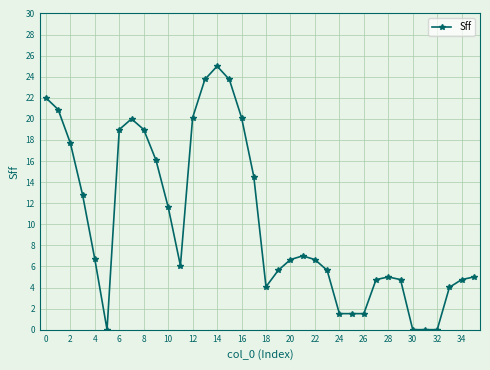

What is the maximum value shown in the chart?

25.0